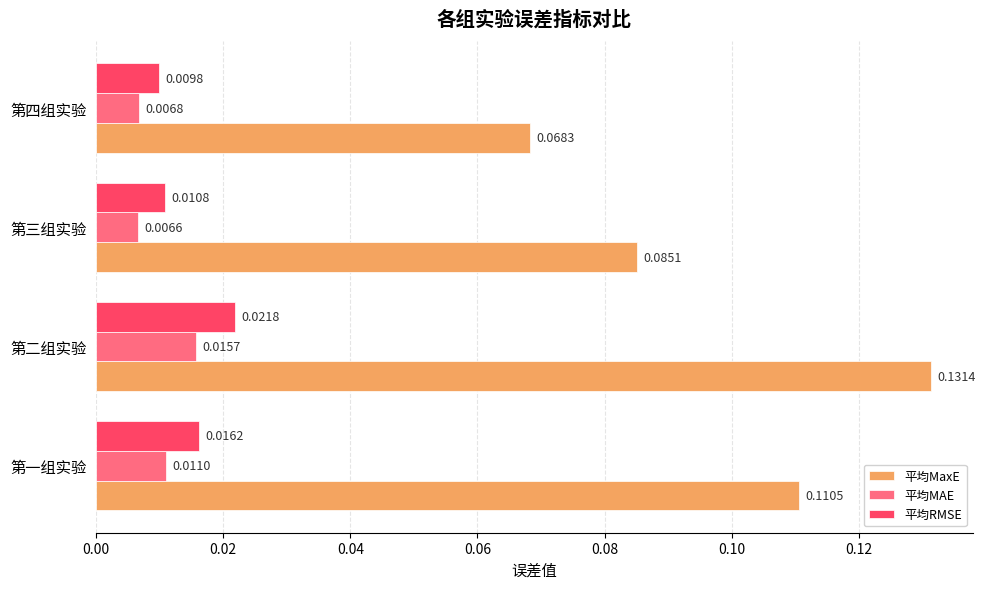

Which series has the largest total across all categories?

平均MaxE